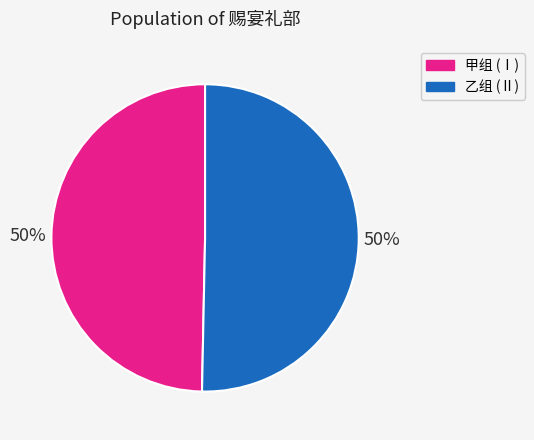

To the nearest percent, what is the average slice percentage?

50%